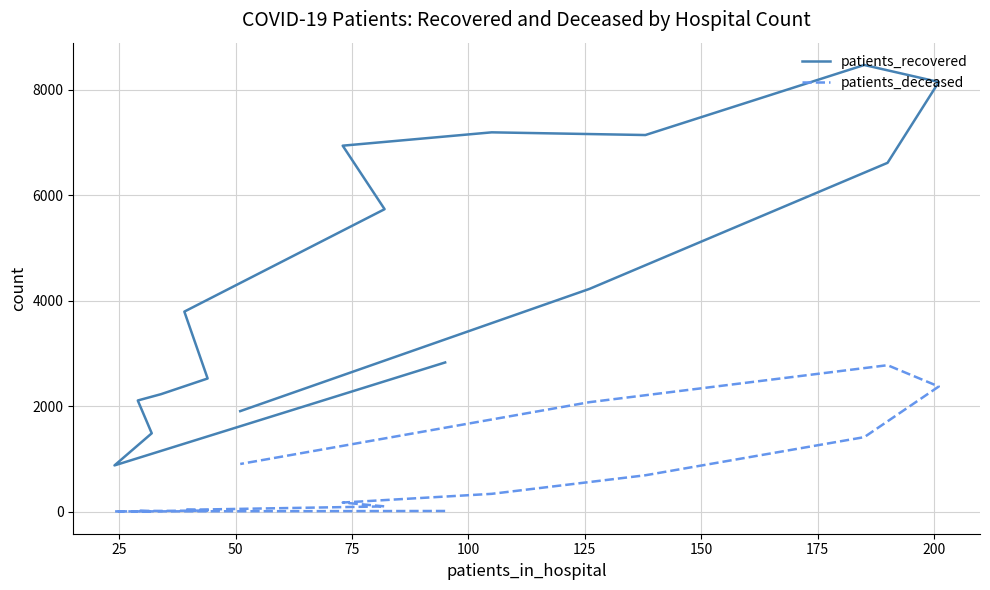

Rank the series by their maximum value, from lowest to highest.

patients_deceased, patients_recovered